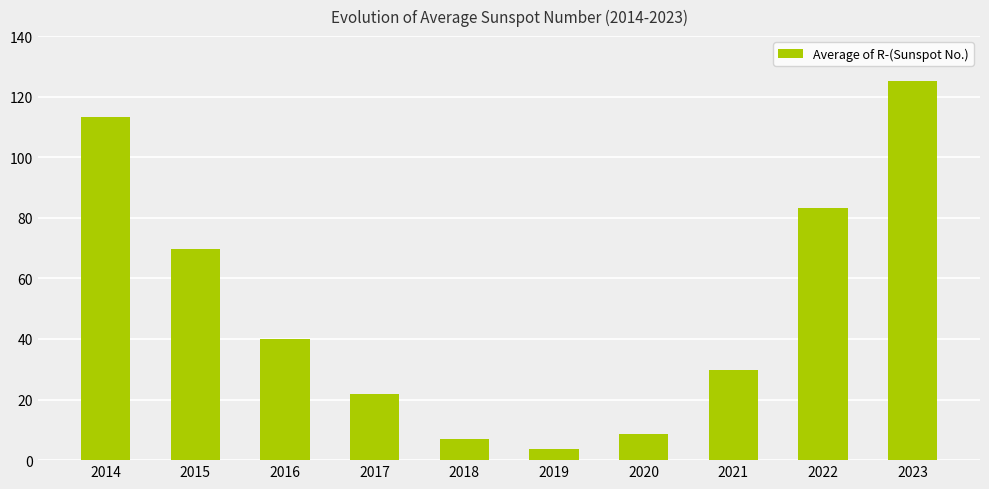

What is the average value?

50.2